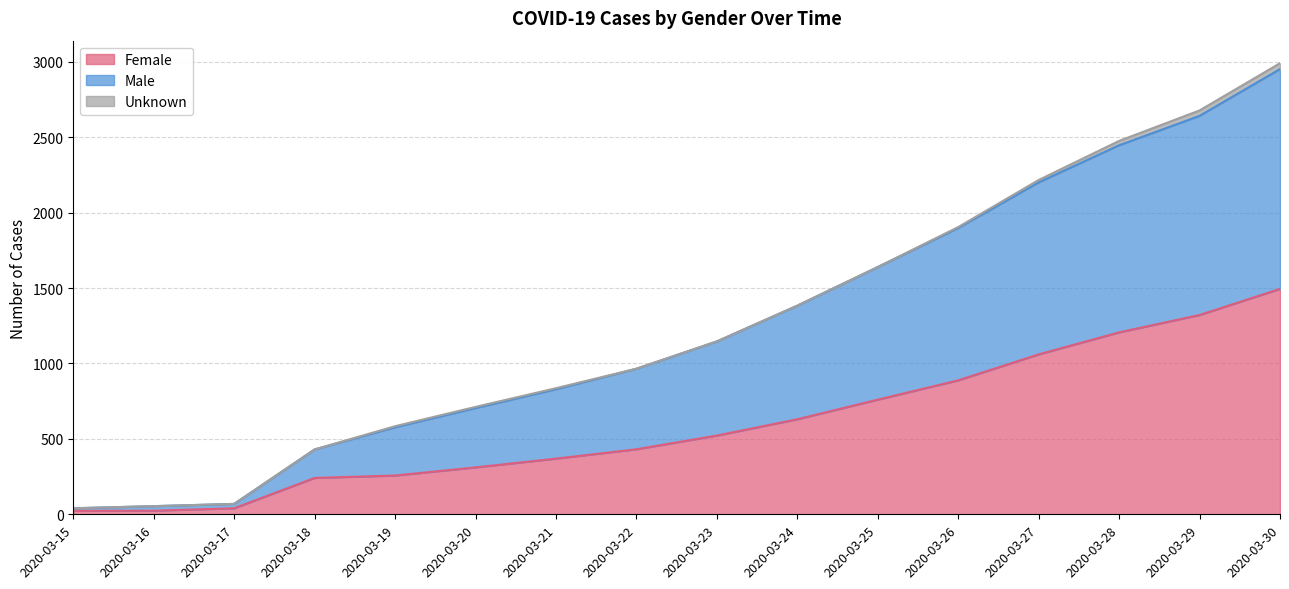

Does the chart display data point markers on the line(s)?

No